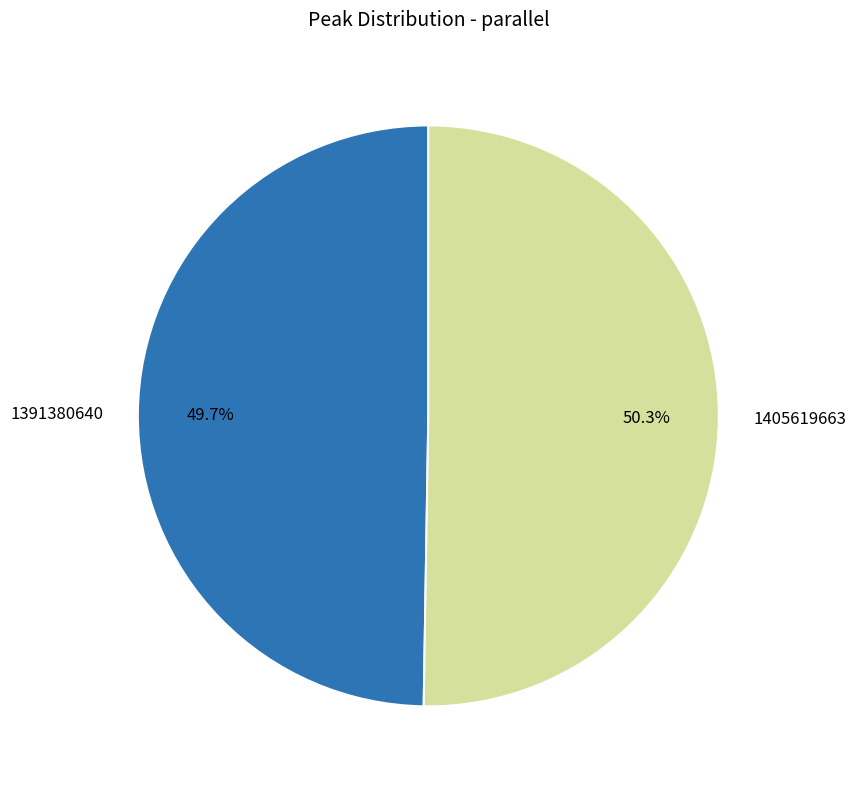

Count the number of slices in the pie.

2